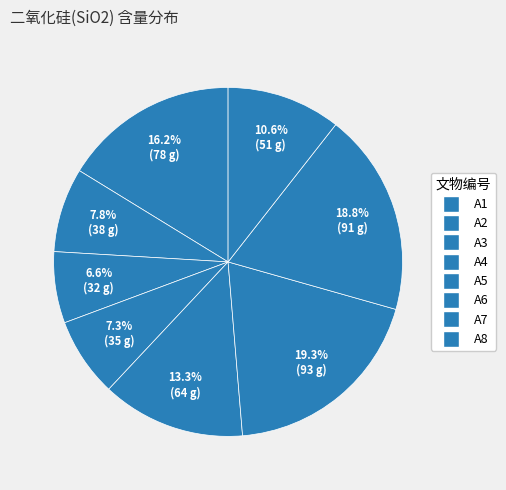

Which category has the biggest portion of the pie?

A6